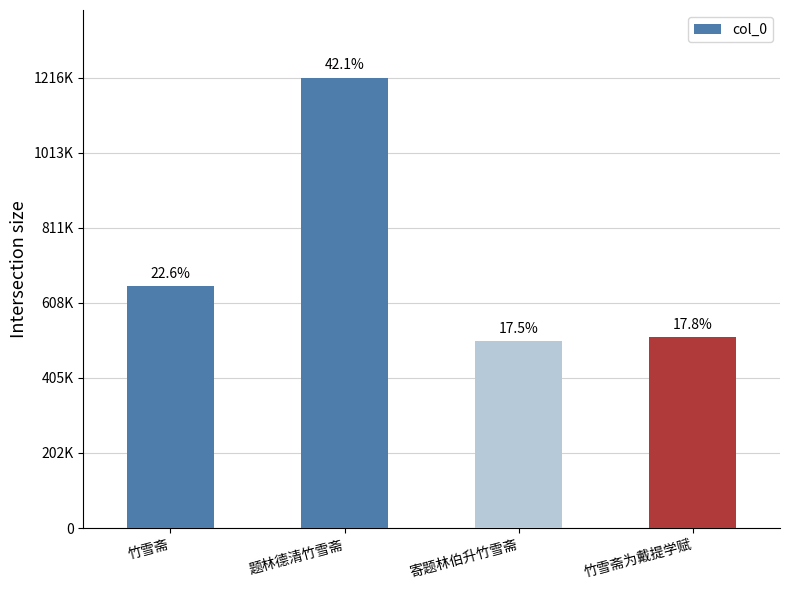

What is the difference between the second highest and second lowest values?

137760